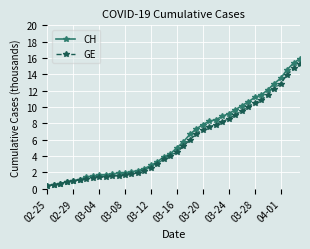

What is the maximum value for CH?

15.9